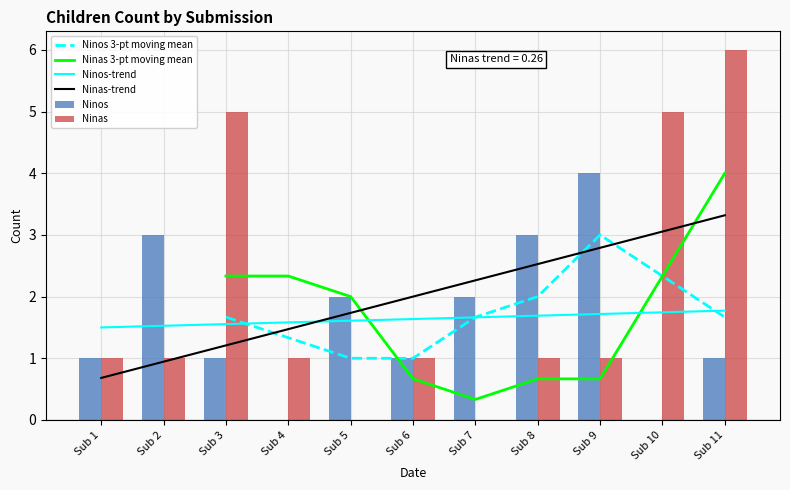

The value of Ninos 3-pt moving mean at Sub 6 is 1.0. True or false?

True